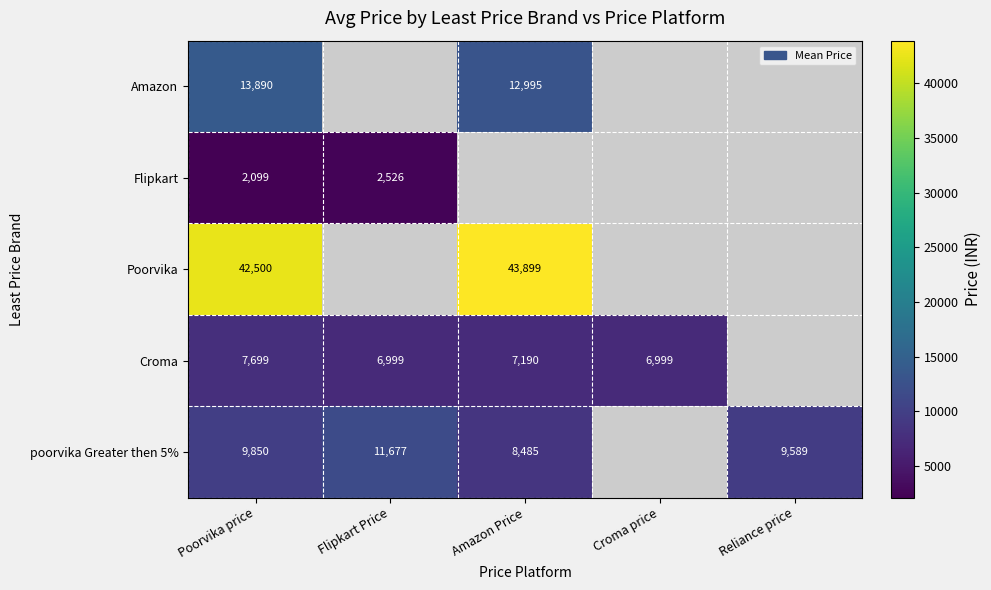

The Amazon series shows 6854 at Amazon Price. True or false?

False